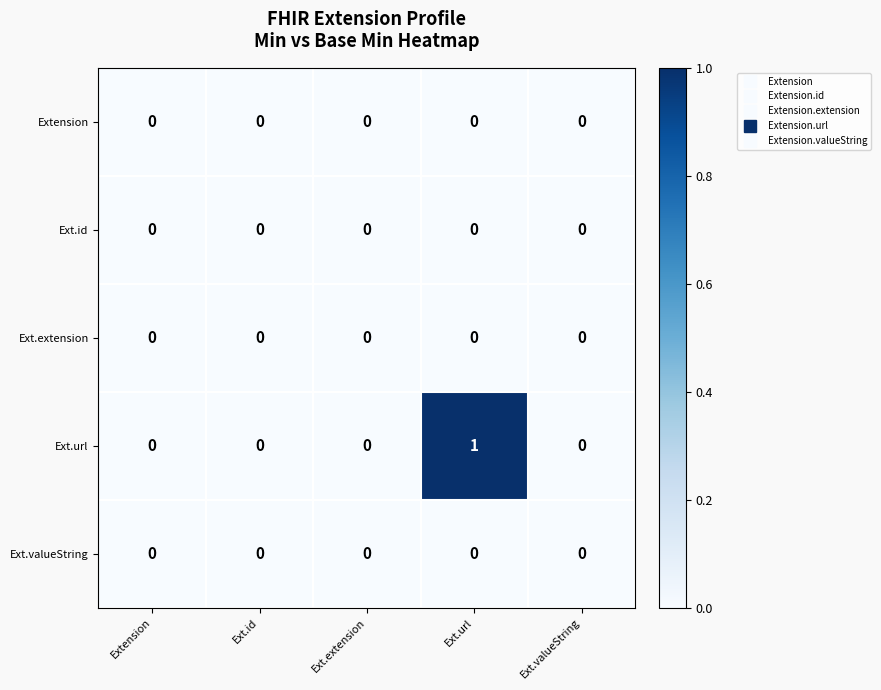

Reading left to right, what are all the values shown in this chart?

Extension: Extension=0	Ext.id=0	Ext.extension=0	Ext.url=0	Ext.valueString=0
Ext.id: Extension=0	Ext.id=0	Ext.extension=0	Ext.url=0	Ext.valueString=0
Ext.extension: Extension=0	Ext.id=0	Ext.extension=0	Ext.url=0	Ext.valueString=0
Ext.url: Extension=0	Ext.id=0	Ext.extension=0	Ext.url=1	Ext.valueString=0
Ext.valueString: Extension=0	Ext.id=0	Ext.extension=0	Ext.url=0	Ext.valueString=0